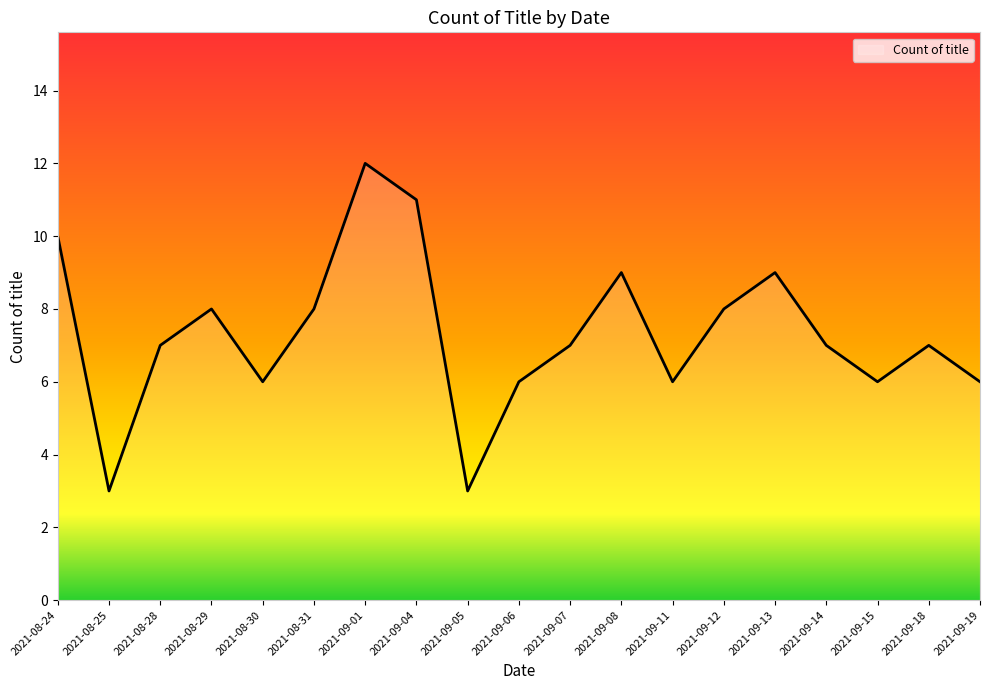

True or false: the data shows 4 at 2021-08-31.

False